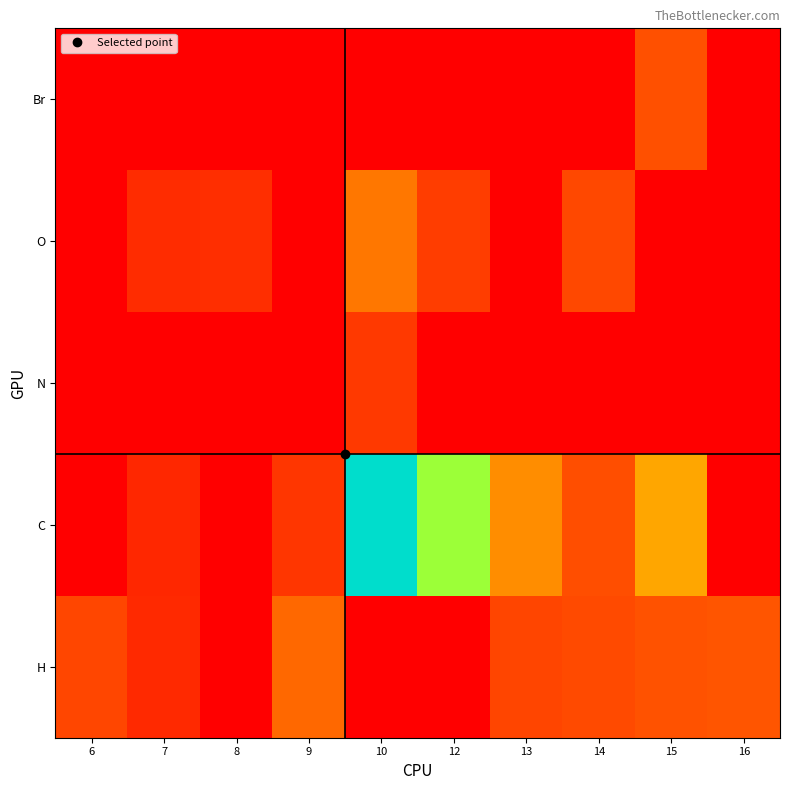

Which series changed the most between 9 and 10?

C